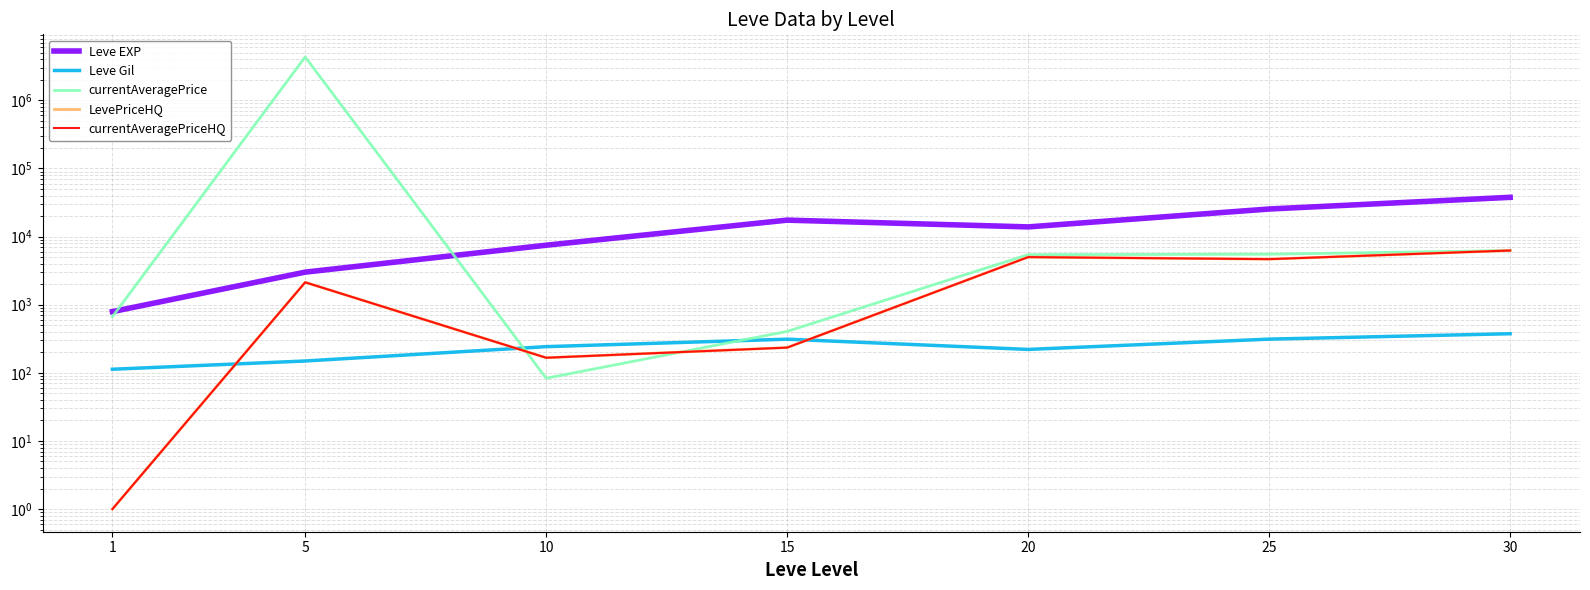

At which category does the chart reach its peak across all series?

5